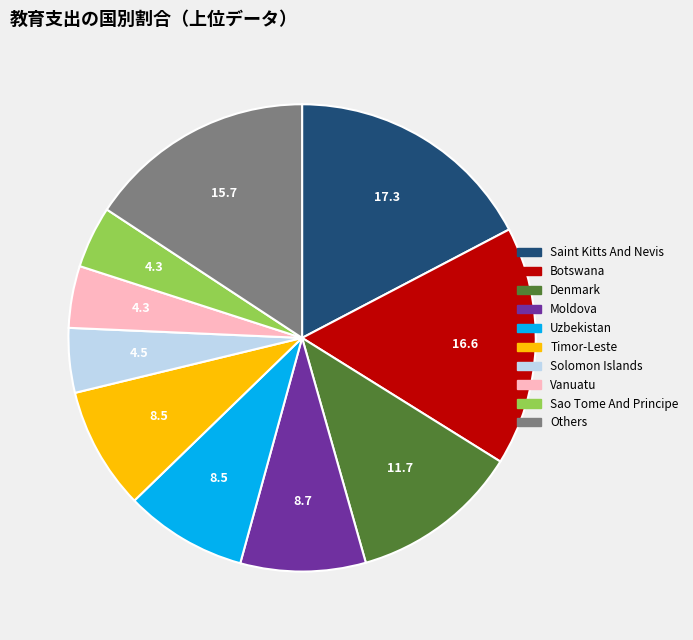

Does any single category account for the majority?

No